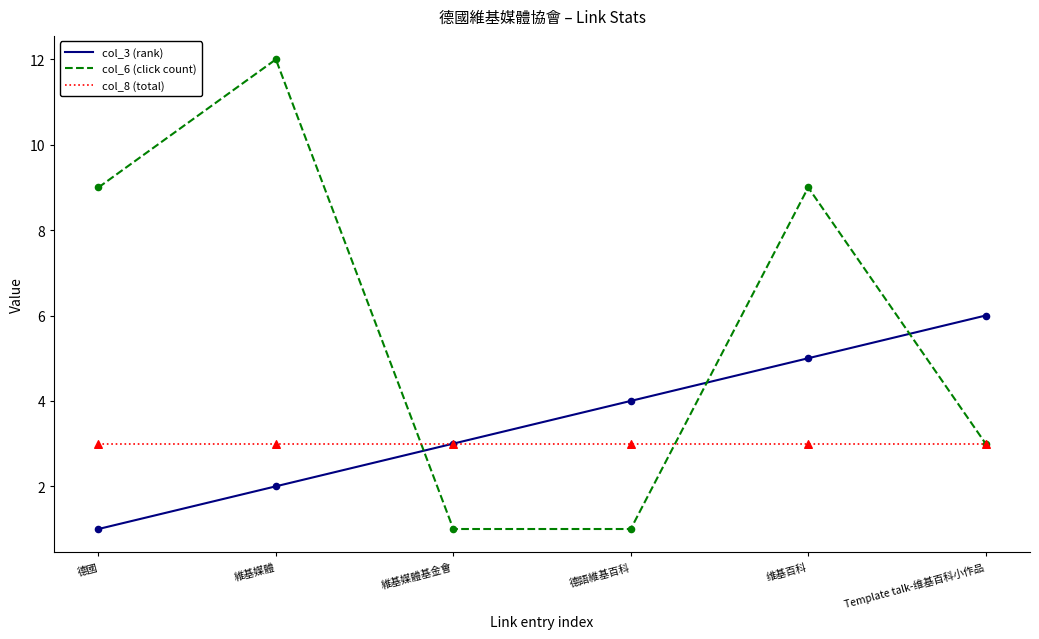

Which series changed the most between 維基媒體 and 德語維基百科?

col_6 (click count)